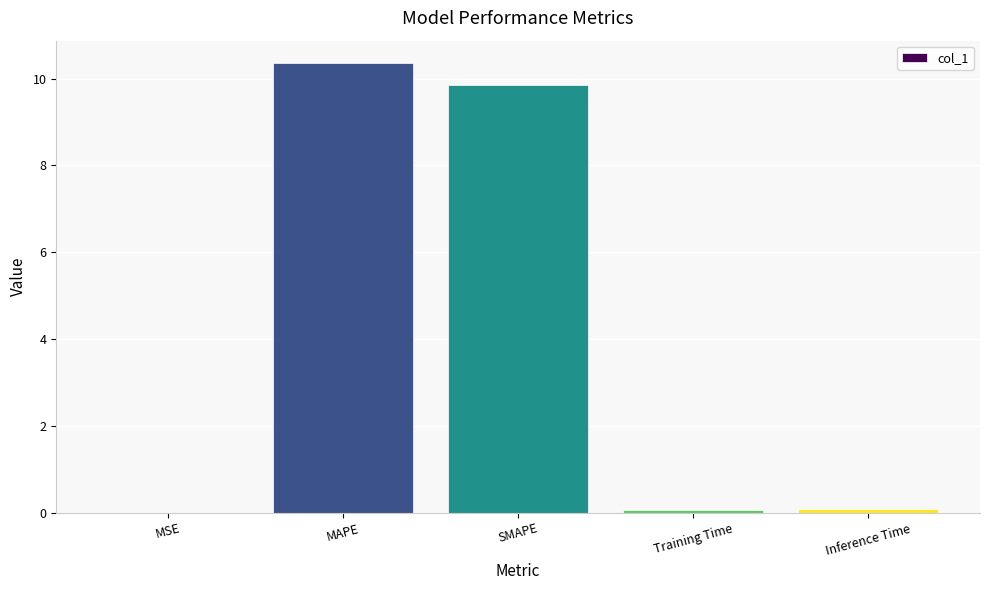

Which has a higher value, SMAPE or Training Time?

SMAPE